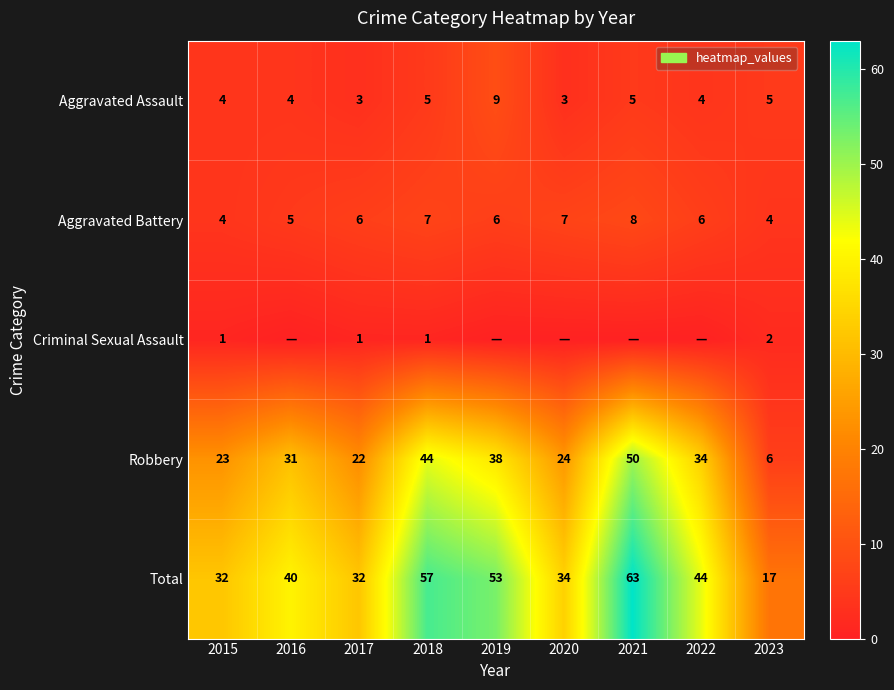

How many series are shown in this chart?

5